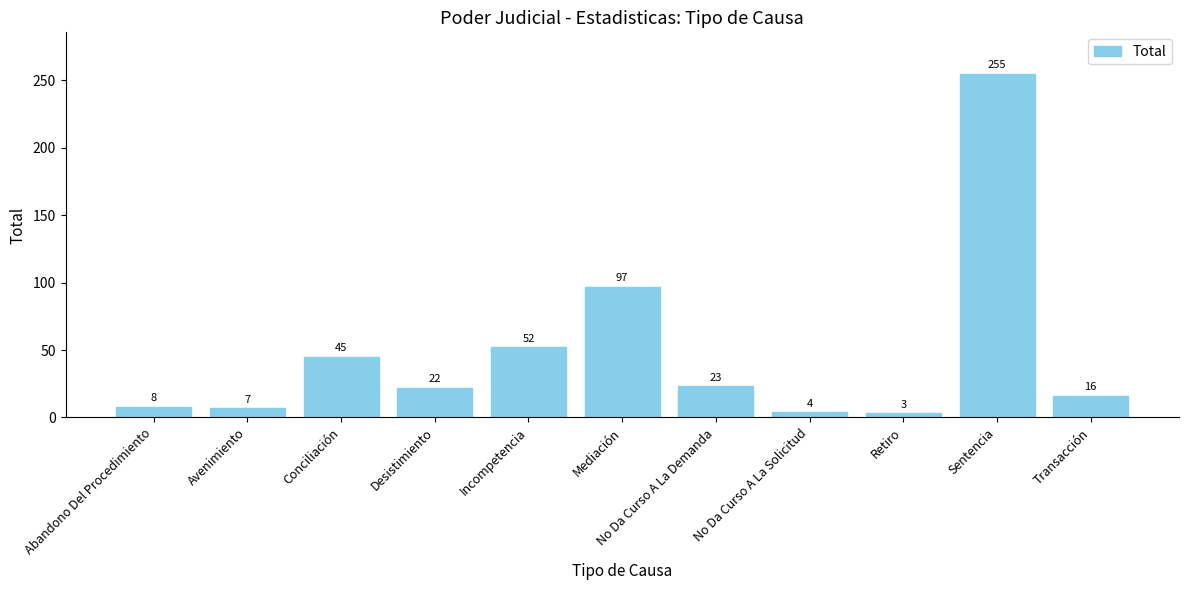

Which category has the highest value across all series?

Sentencia